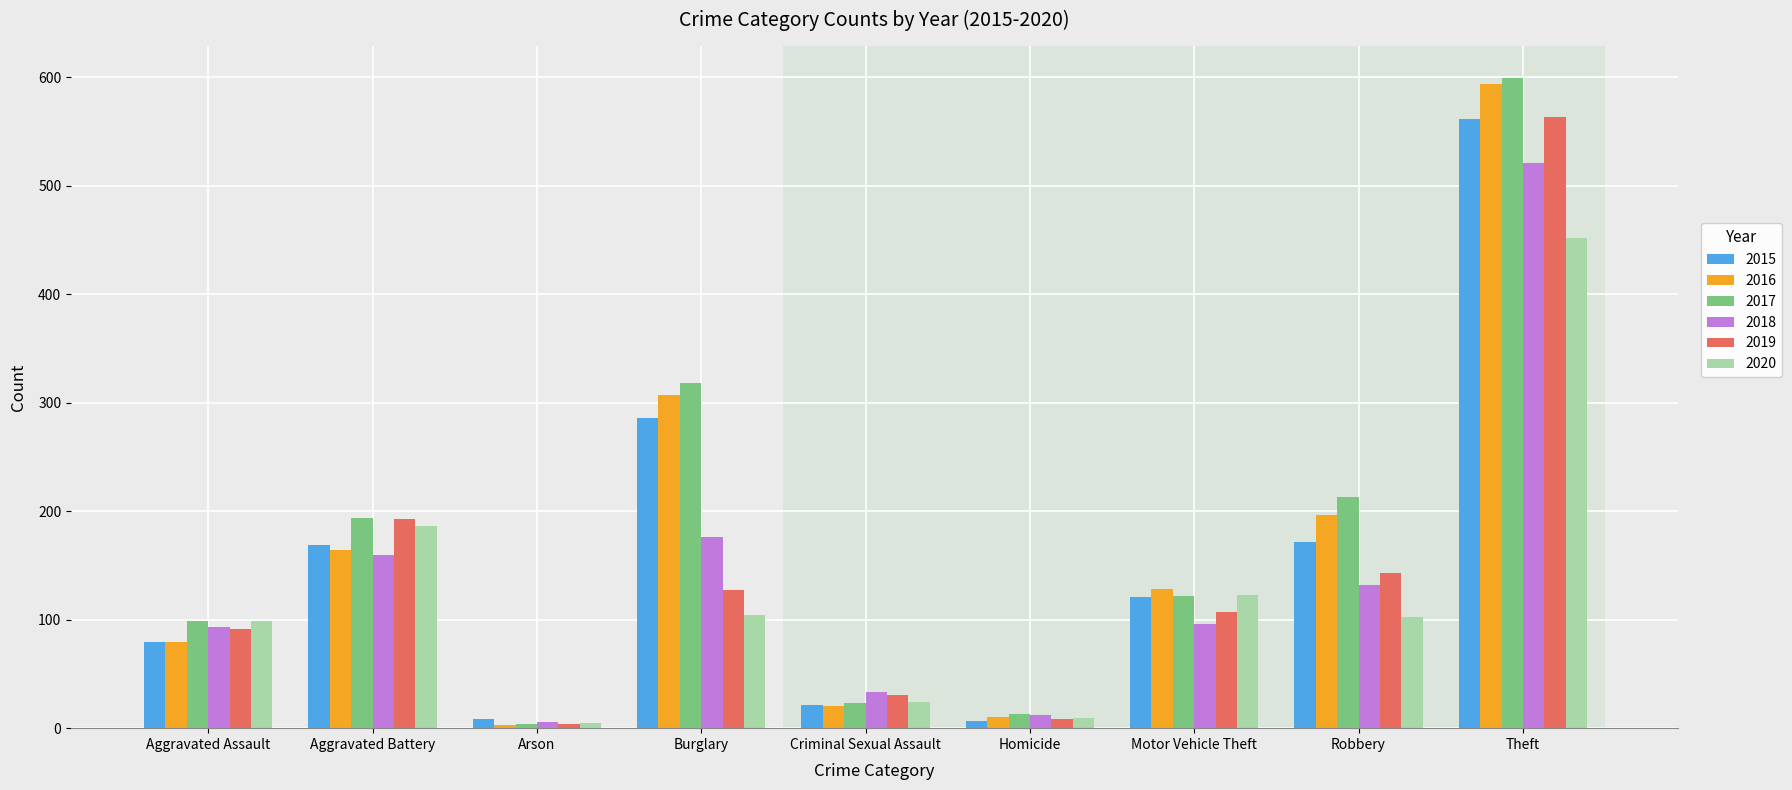

What is the total value across all series at Theft?

3290